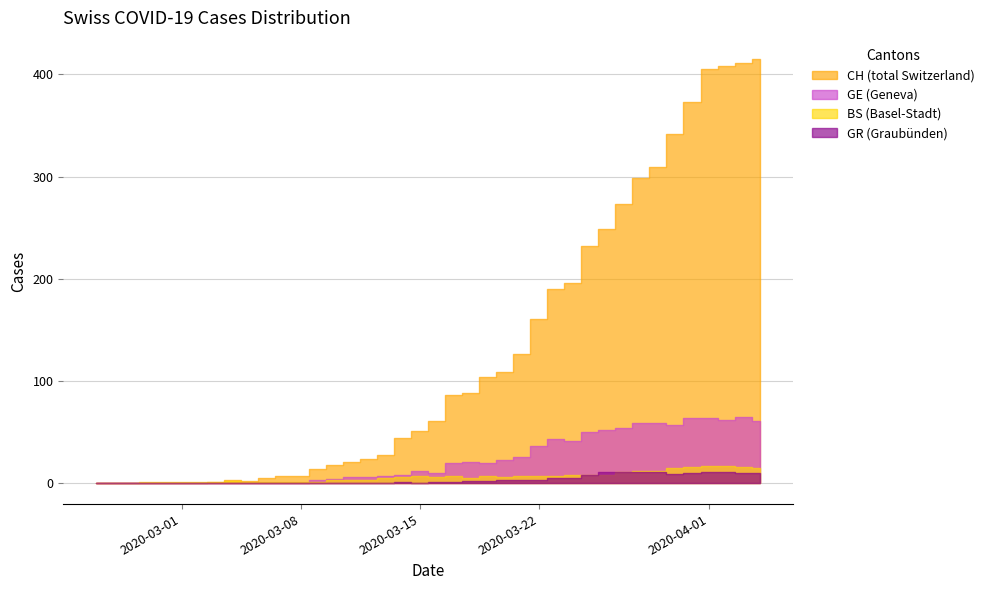

Which series has the largest total across all categories?

CH